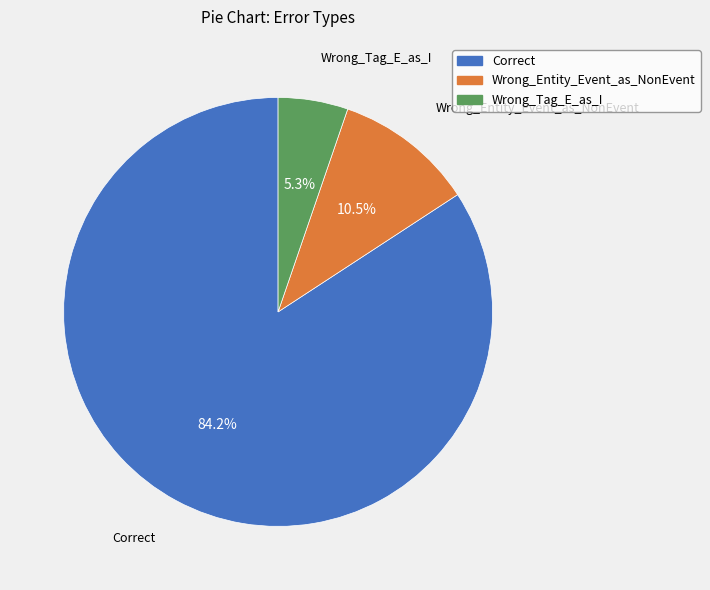

Which slice is the smallest?

Wrong_Tag_E_as_I